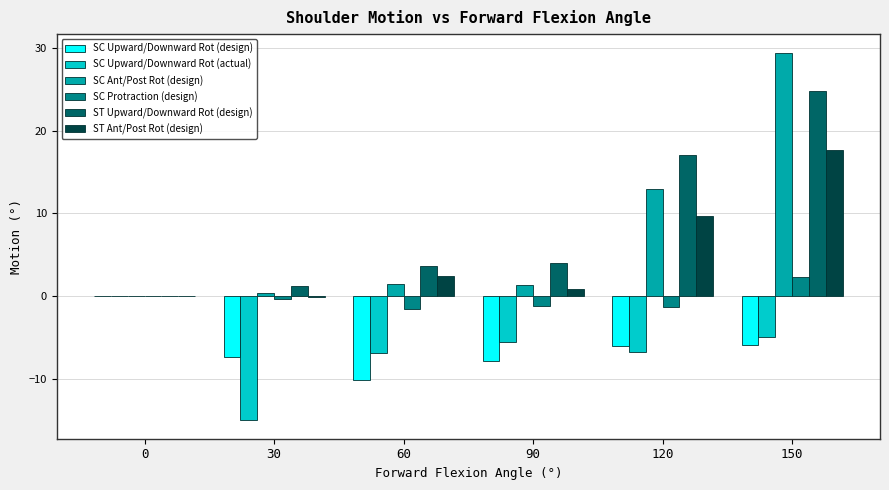

Is the value of ST Ant/Post Rot (design) at 0 greater than the value of SC Ant/Post Rot (design) at 60?

No